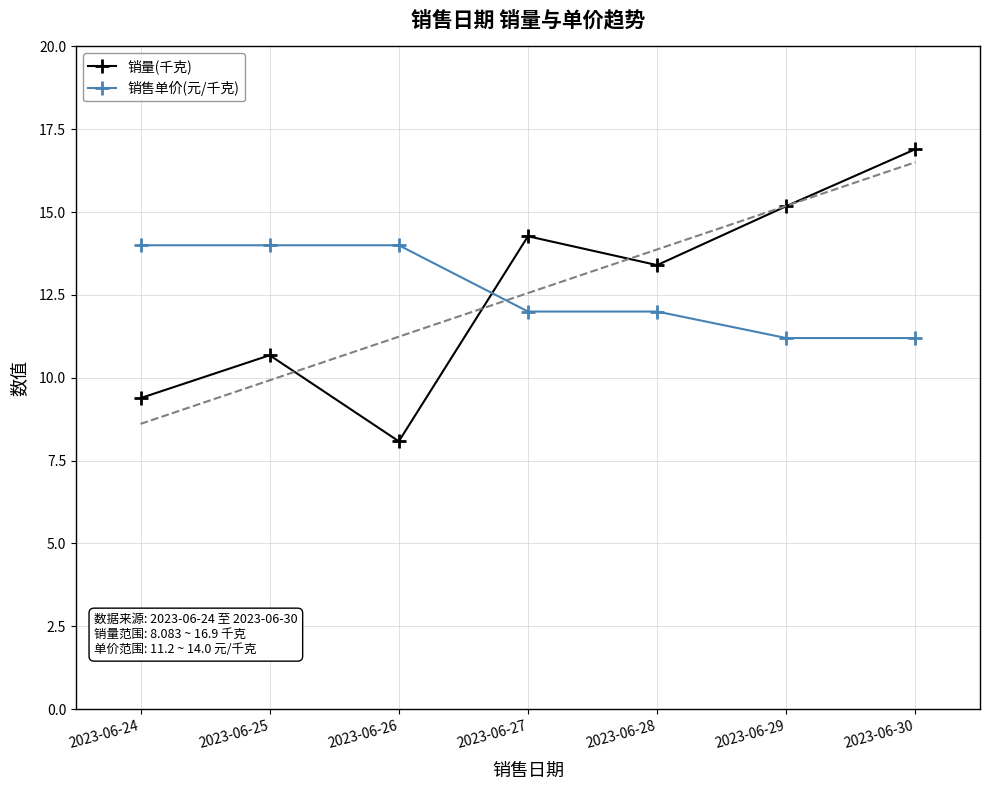

What is the spread (max minus min) of values at 2023-06-30?

5.7